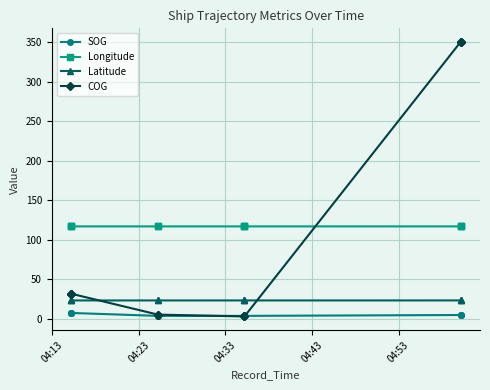

True or false: SOG and COG intersect in this chart.

True